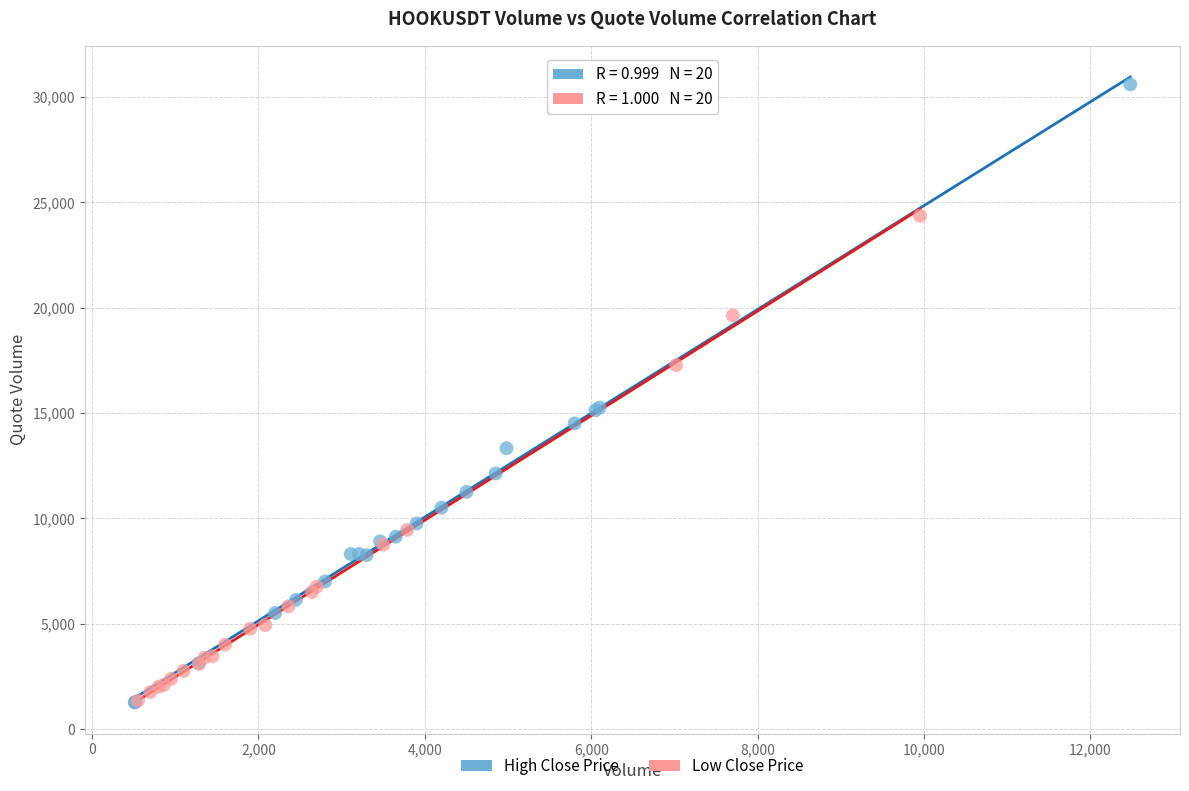

Which series has the largest Y range (max minus min)?

High Close Price